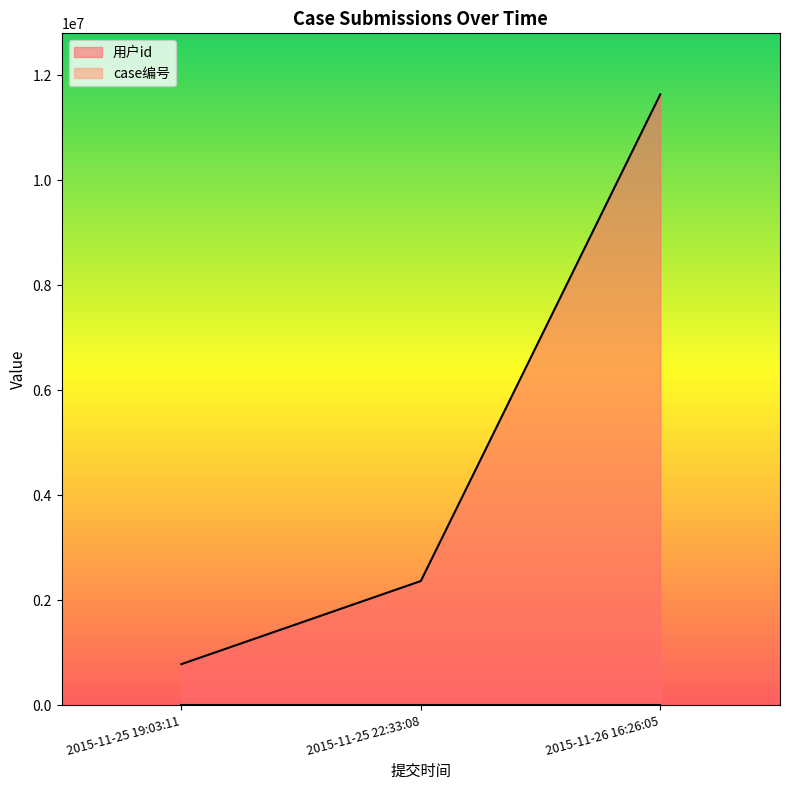

What is the label of the 3rd point from the left?

2015-11-26 16:26:05